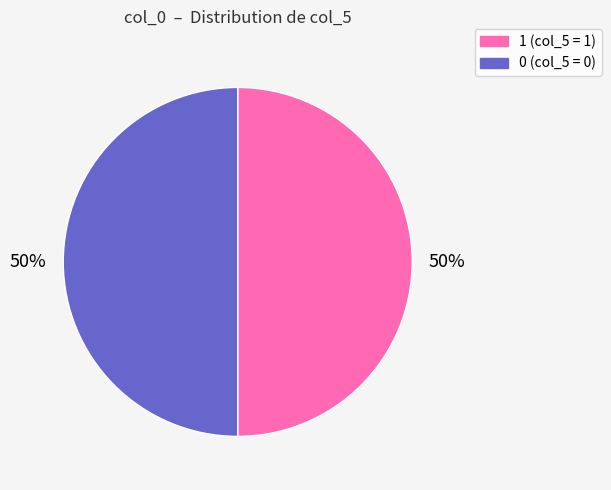

How many slices are in this pie chart?

2